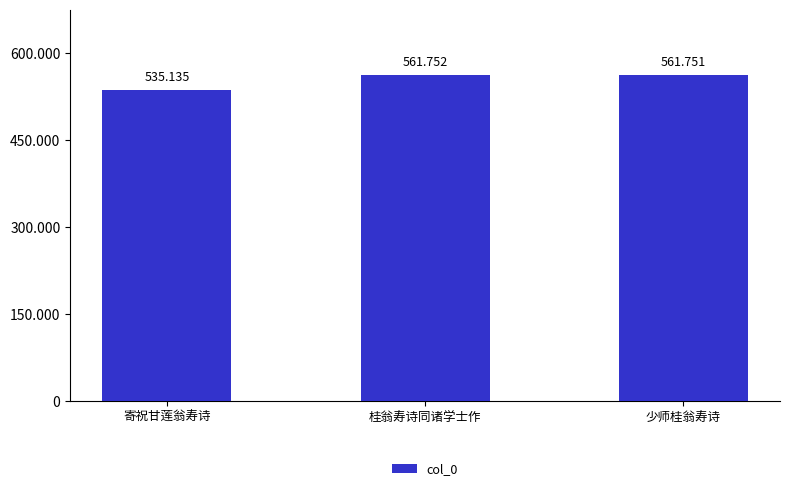

Are the bars horizontal?

No